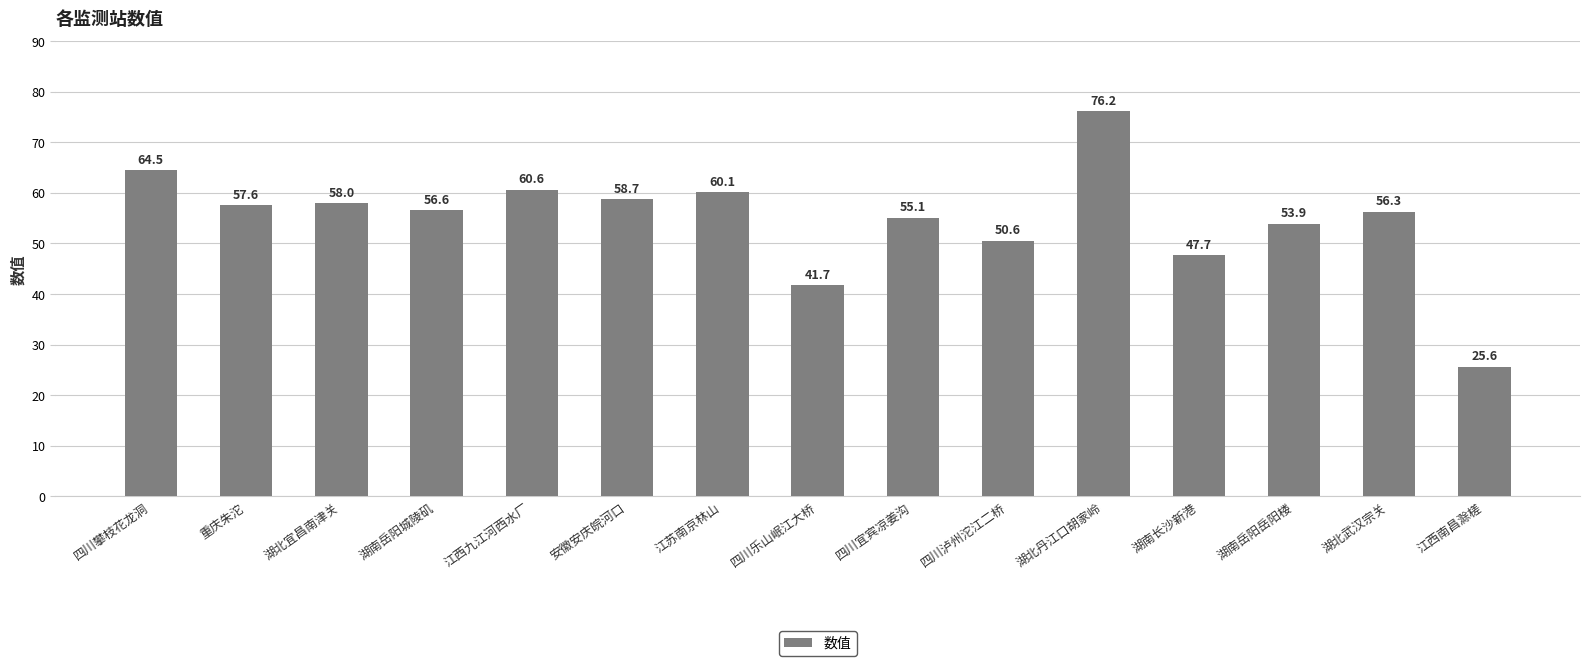

List the labels in order of value, largest first.

湖北丹江口胡家岭, 四川攀枝花龙洞, 江西九江河西水厂, 江苏南京林山, 安徽安庆皖河口, 湖北宜昌南津关, 重庆朱沱, 湖南岳阳城陵矶, 湖北武汉宗关, 四川宜宾凉姜沟, 湖南岳阳岳阳楼, 四川泸州沱江二桥, 湖南长沙新港, 四川乐山岷江大桥, 江西南昌滁槎